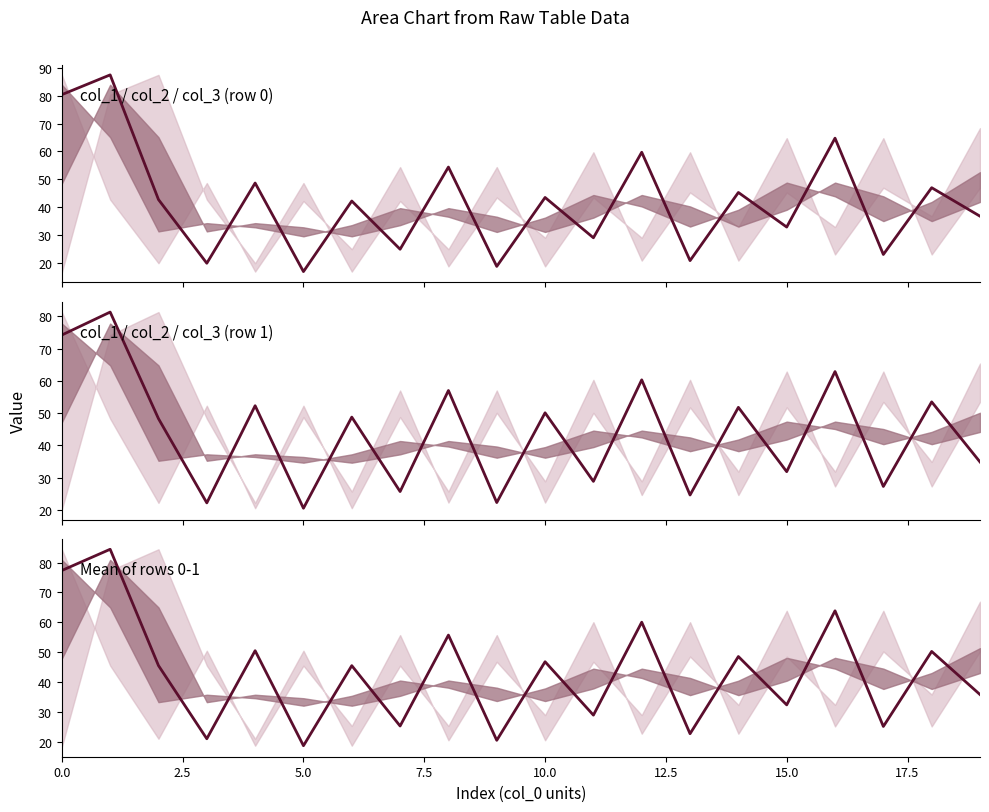

List the series in order of their overall mean, highest first.

median (Series B (row 1)), median (Series C (mean)), median (Series A (row 0))